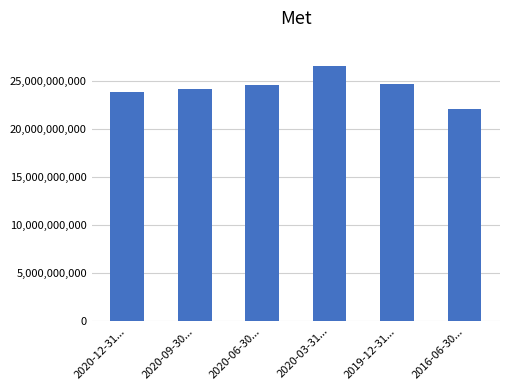

Is it true that the value at 2016-06-30... is 12083626175?

False